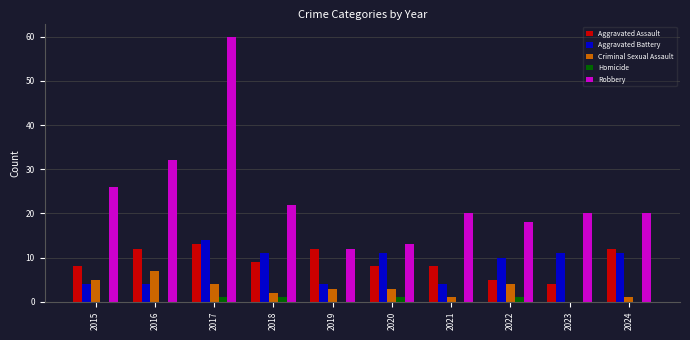

Which series has the largest total across all categories?

Robbery